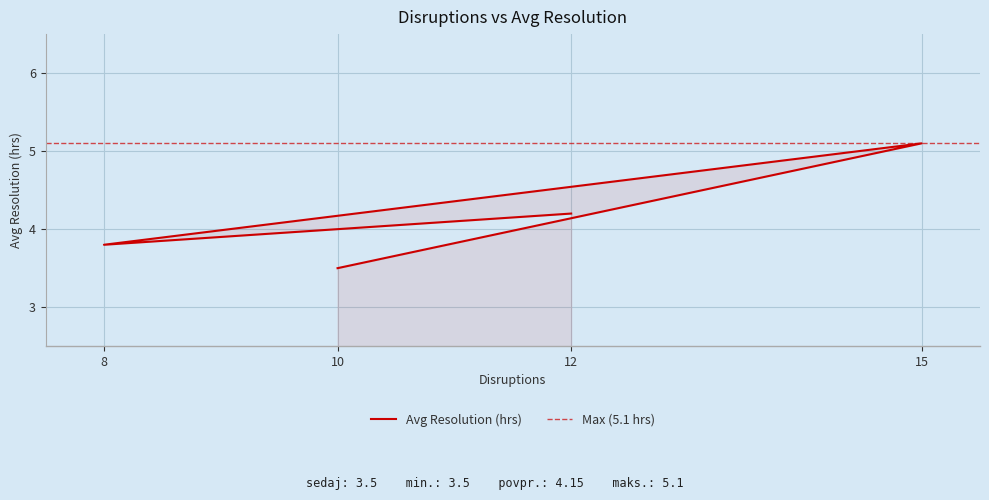

True or false: the data shows 4.2 at 12.

True